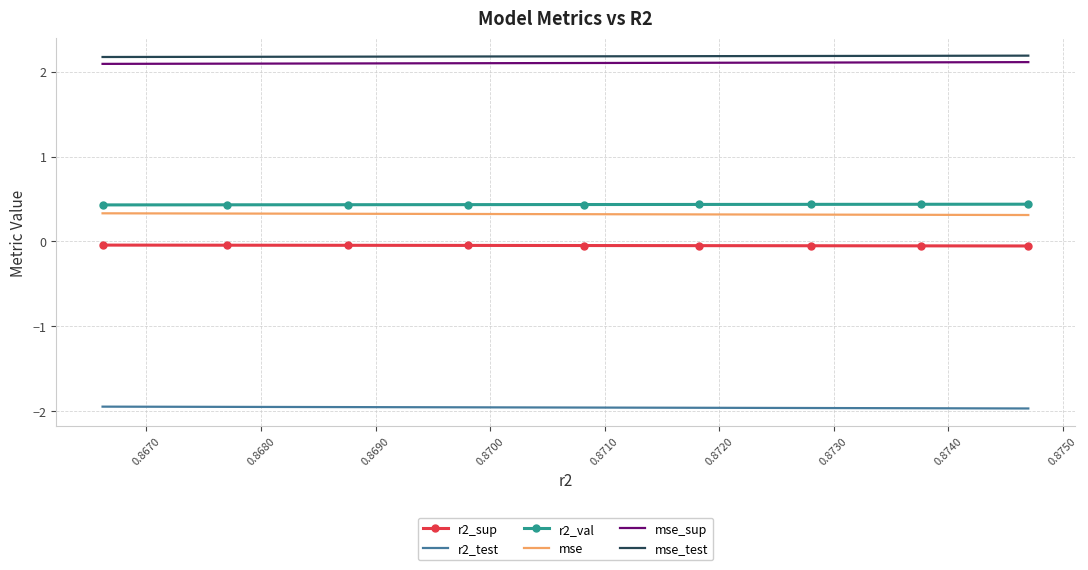

At how many categories does at least one series exceed 0?

9